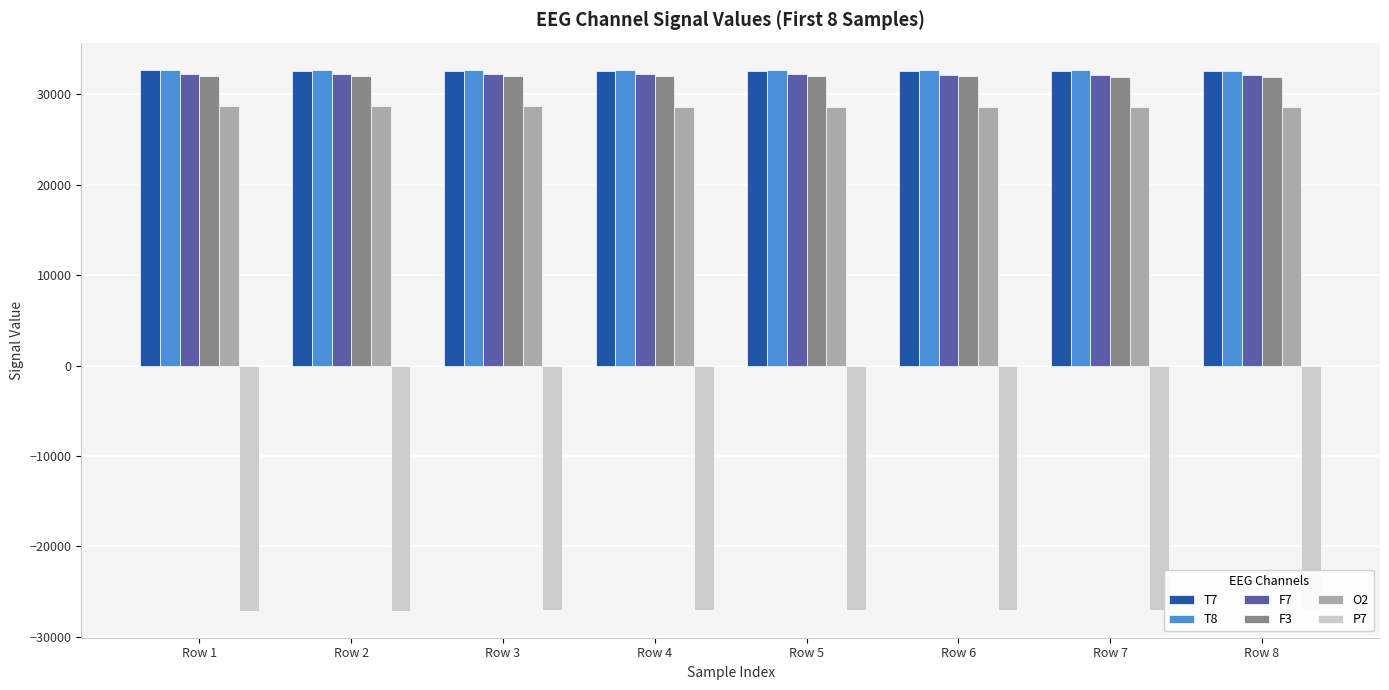

Count the P7 values in the range -27079 to -27034.

5